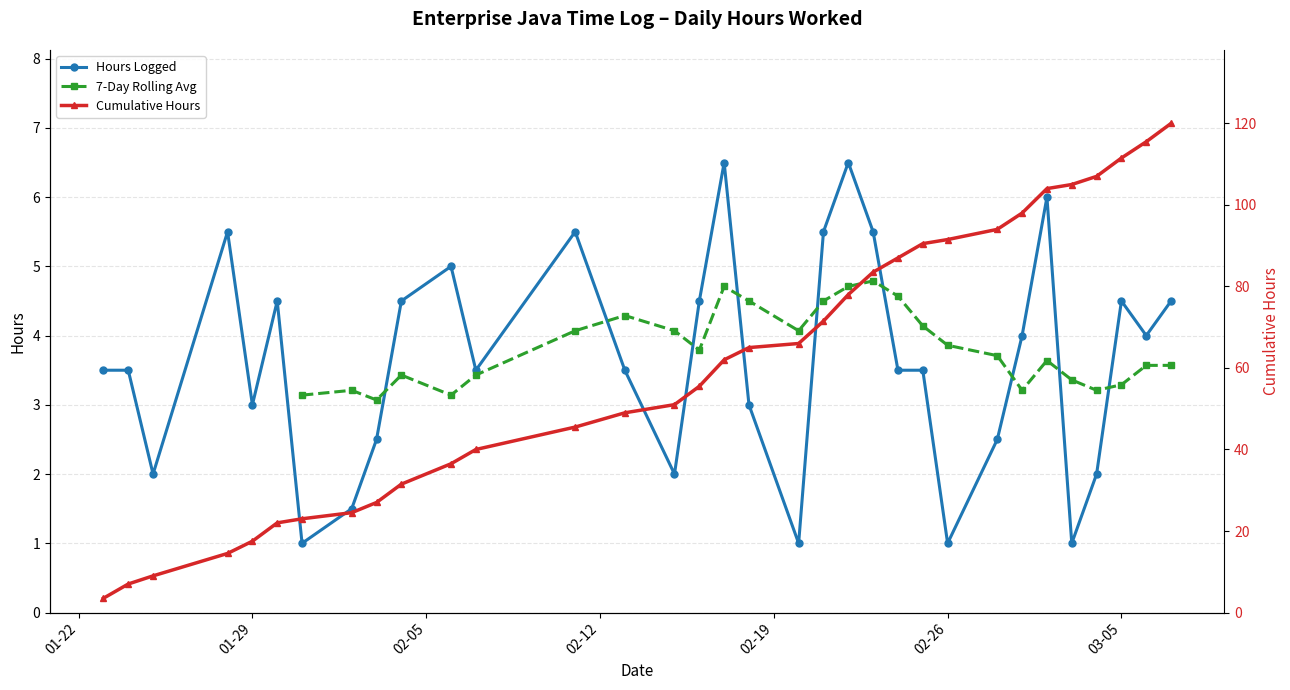

Count the number of data series in this chart.

3